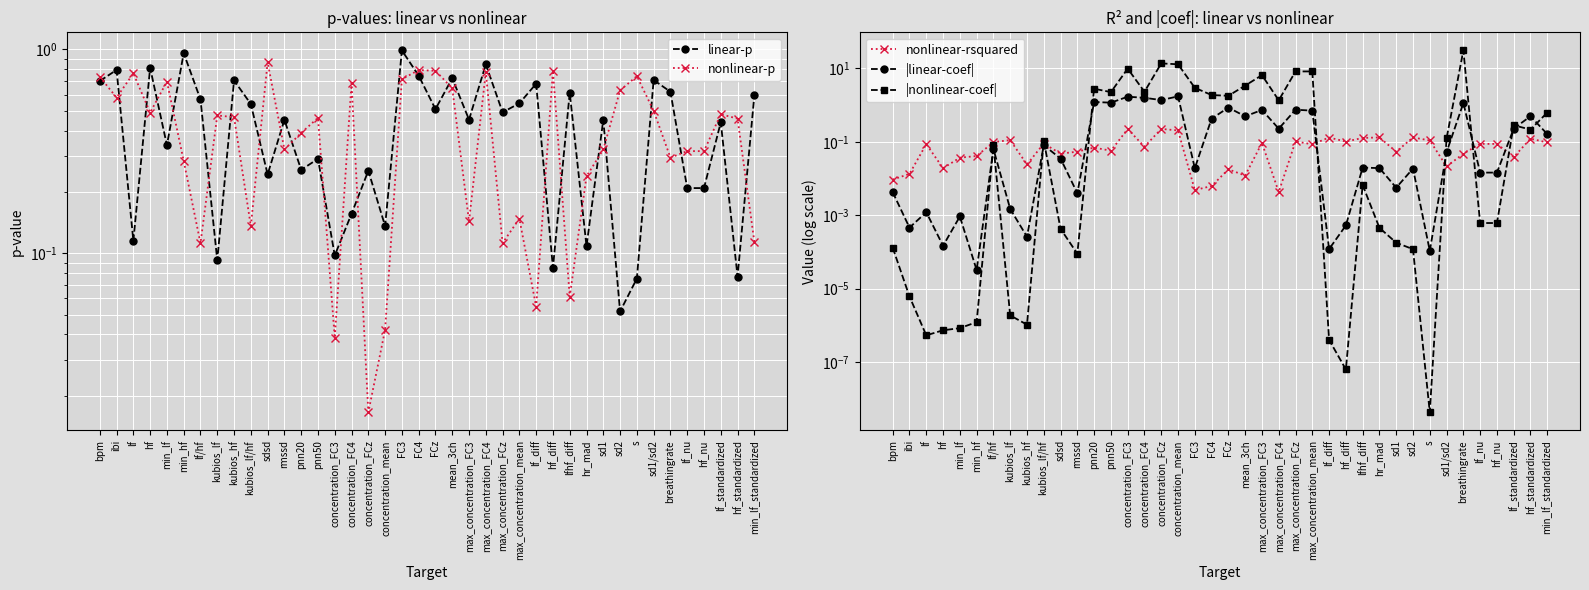

What is the difference between the nonlinear-p values at ibi and rmssd?

0.3